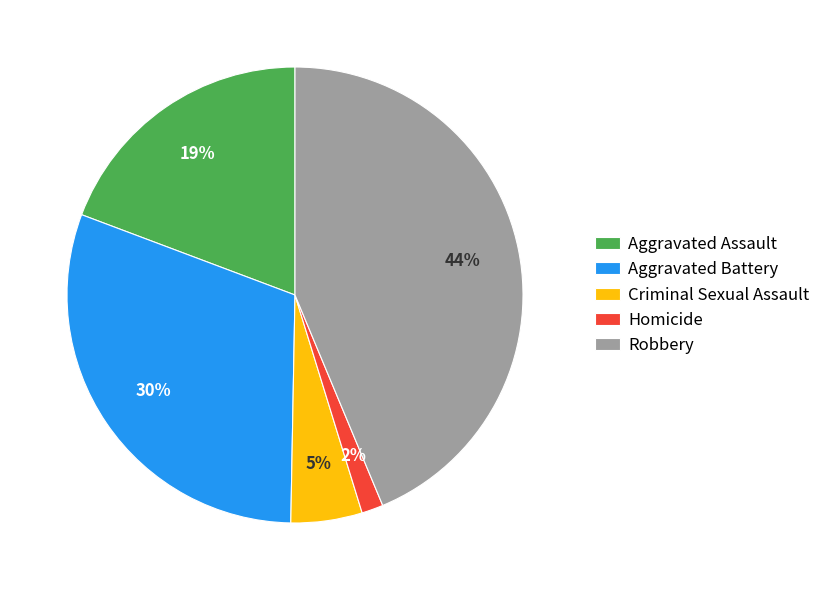

To the nearest percent, what percentage of the pie is Homicide?

2%